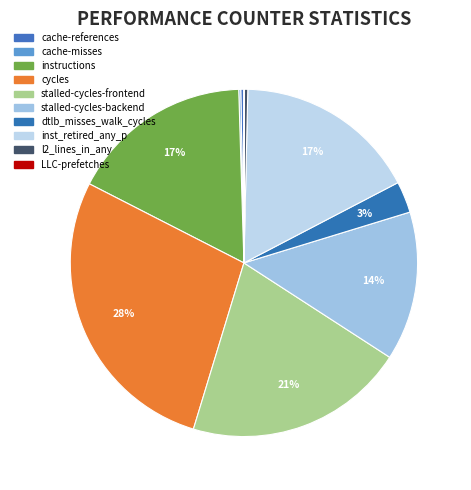

What is the change in value from dtlb_misses_walk_cycles to LLC-prefetches?

-5967187554